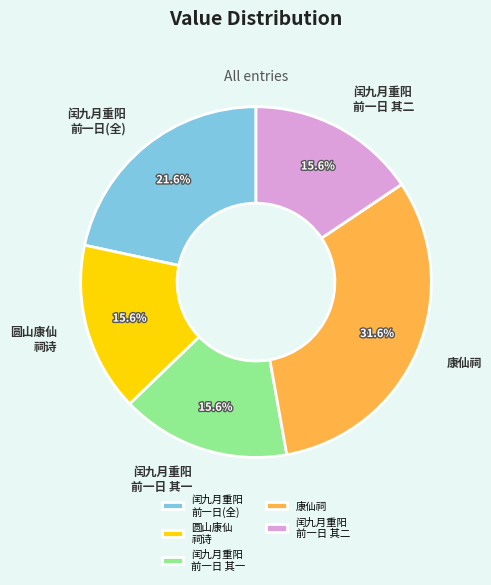

Is there a majority slice in this chart?

No